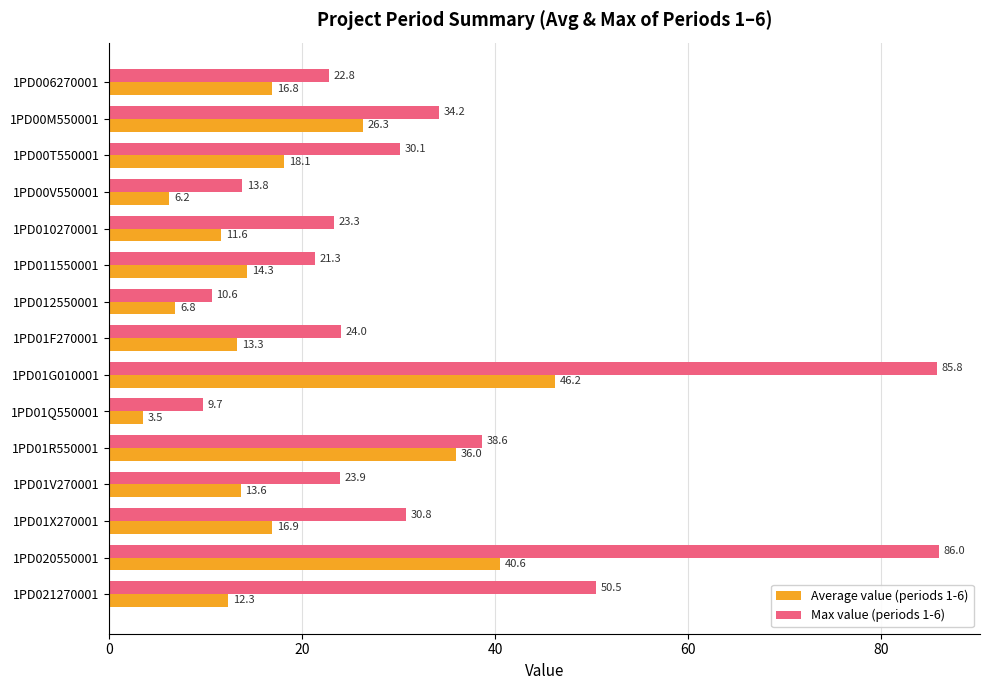

What is the difference between the second highest and minimum values in the Average value (periods 1-6) series?

37.1